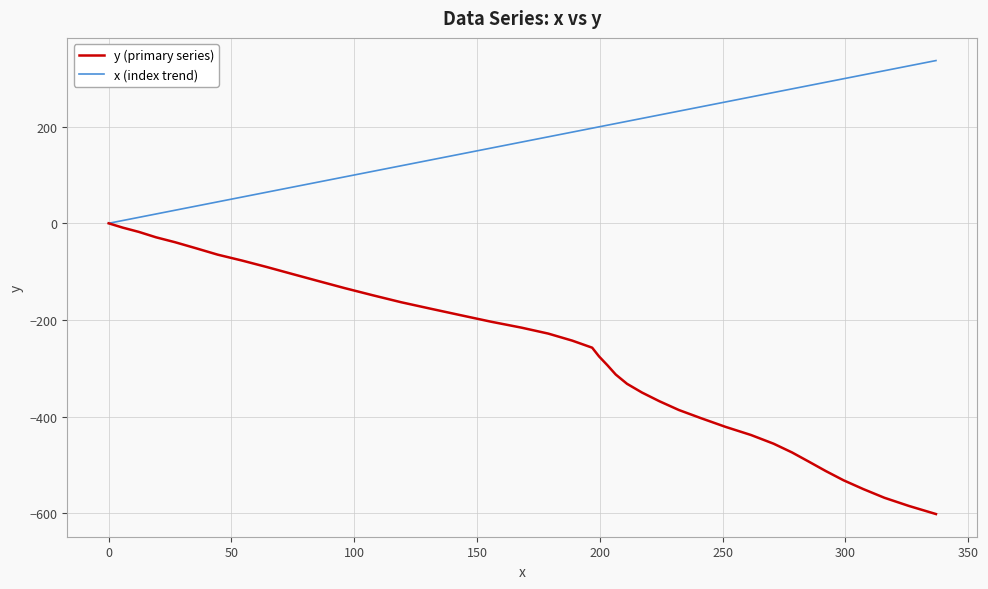

How many positive values does the x (index trend) series have?

39